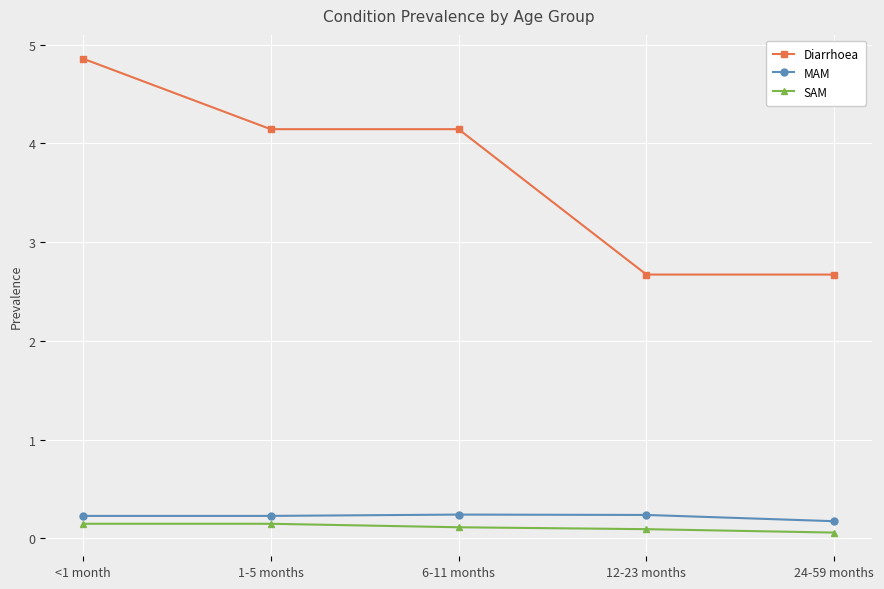

At which category is the sum across all series the highest?

<1 month